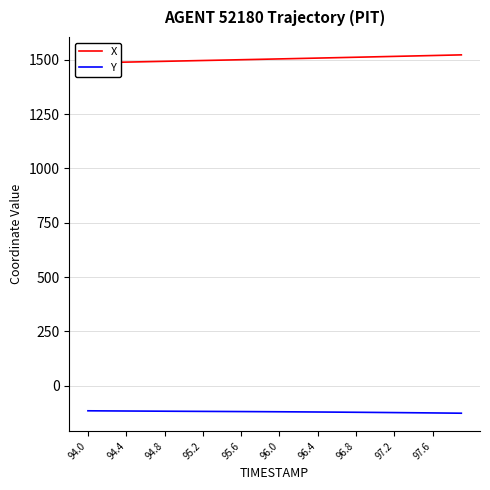

What is the minimum value for Y?

-126.9